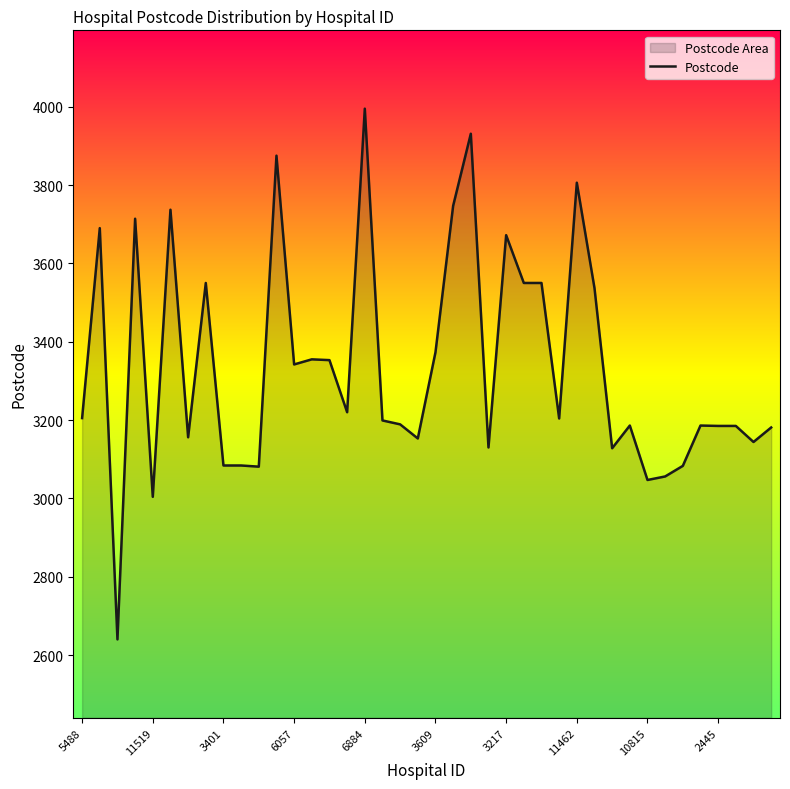

What is the label of the 1st point from the left?

5488